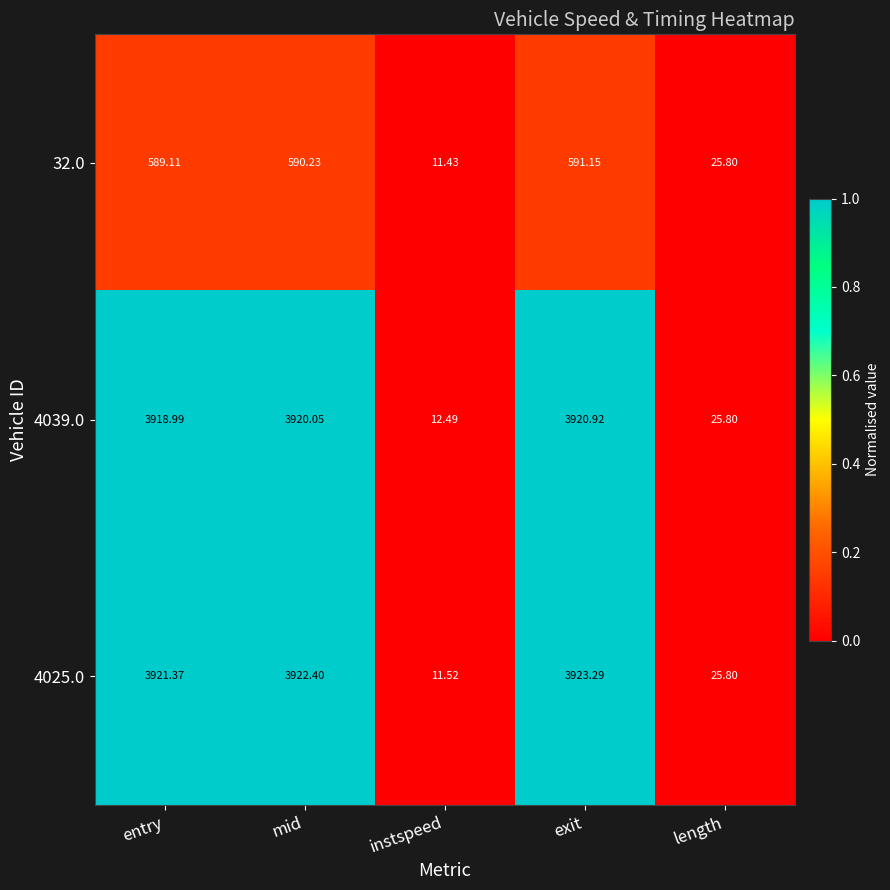

At which label does 4039.0 reach its peak?

exit